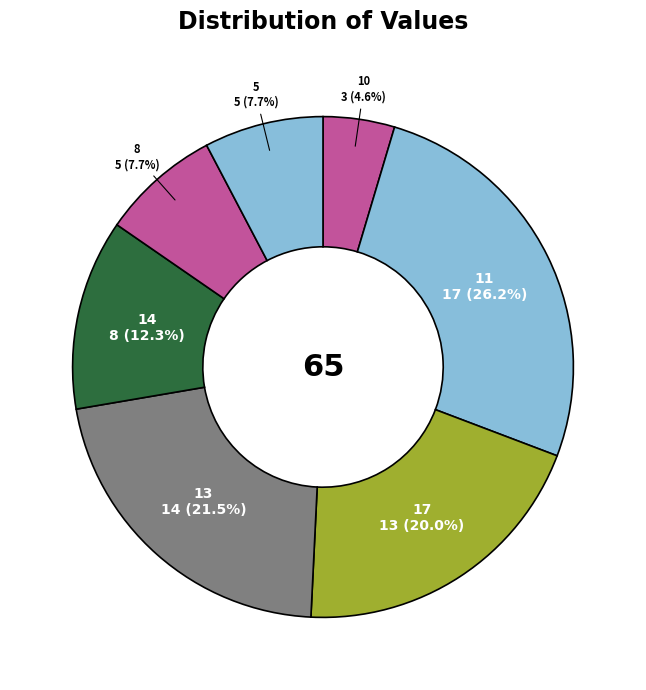

Combined, do 10 and 11 account for over 50%?

No